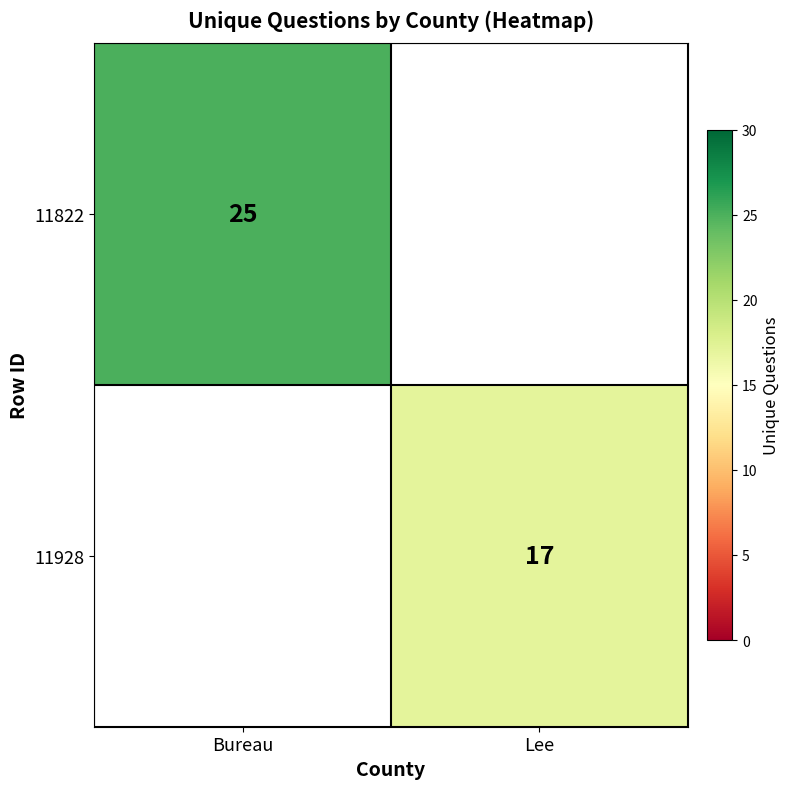

The 11928 series shows 25.3 at Lee. True or false?

False